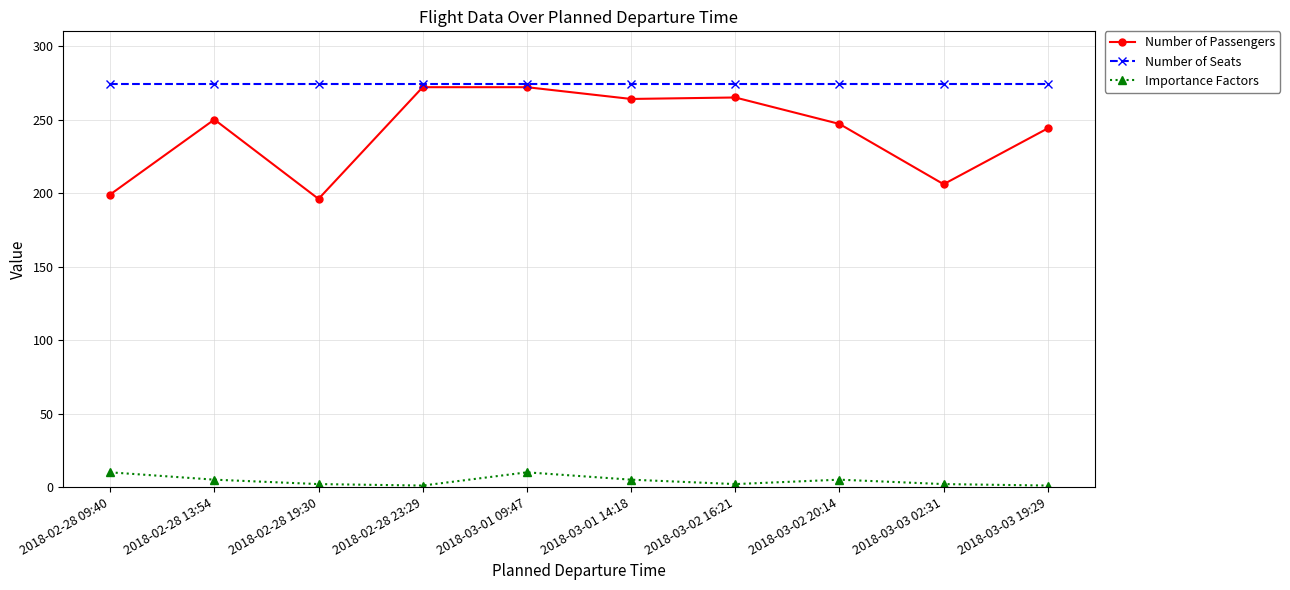

Is it true that Importance Factors equals 2 at 2018-02-28 19:30?

True